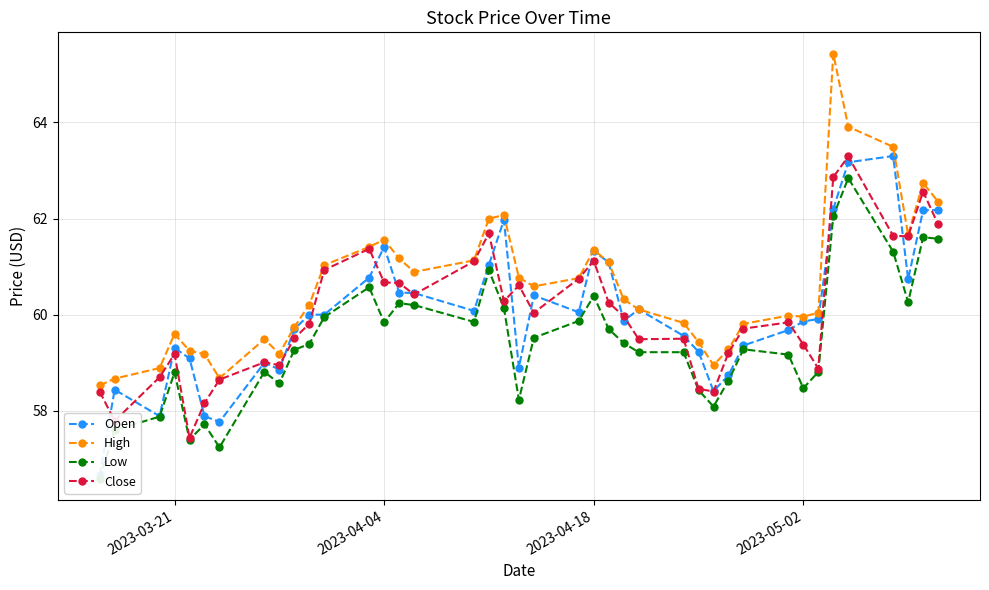

Count the number of data series in this chart.

4